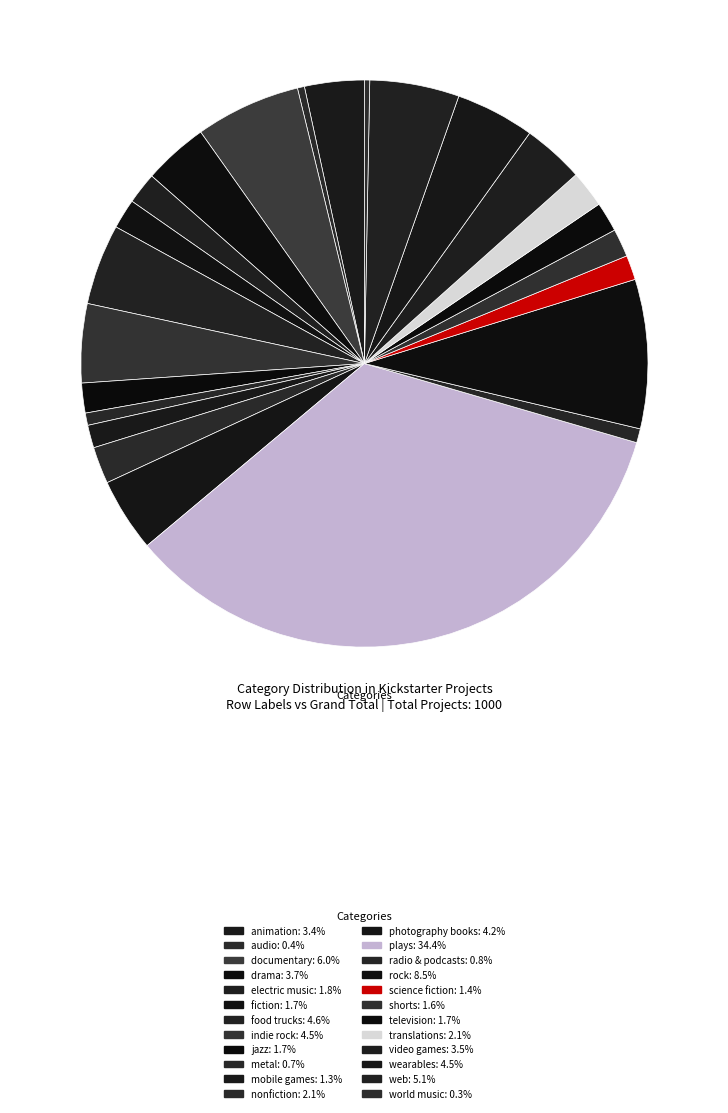

What is the smallest slice in the pie chart?

world music